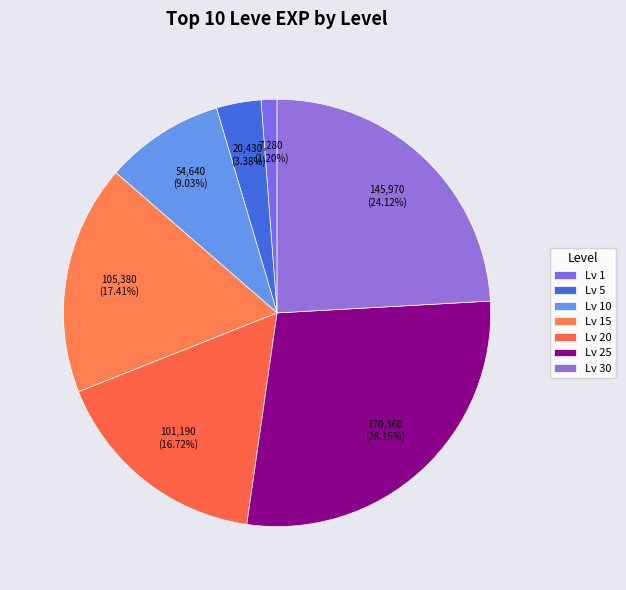

How many segments does this pie chart have?

7